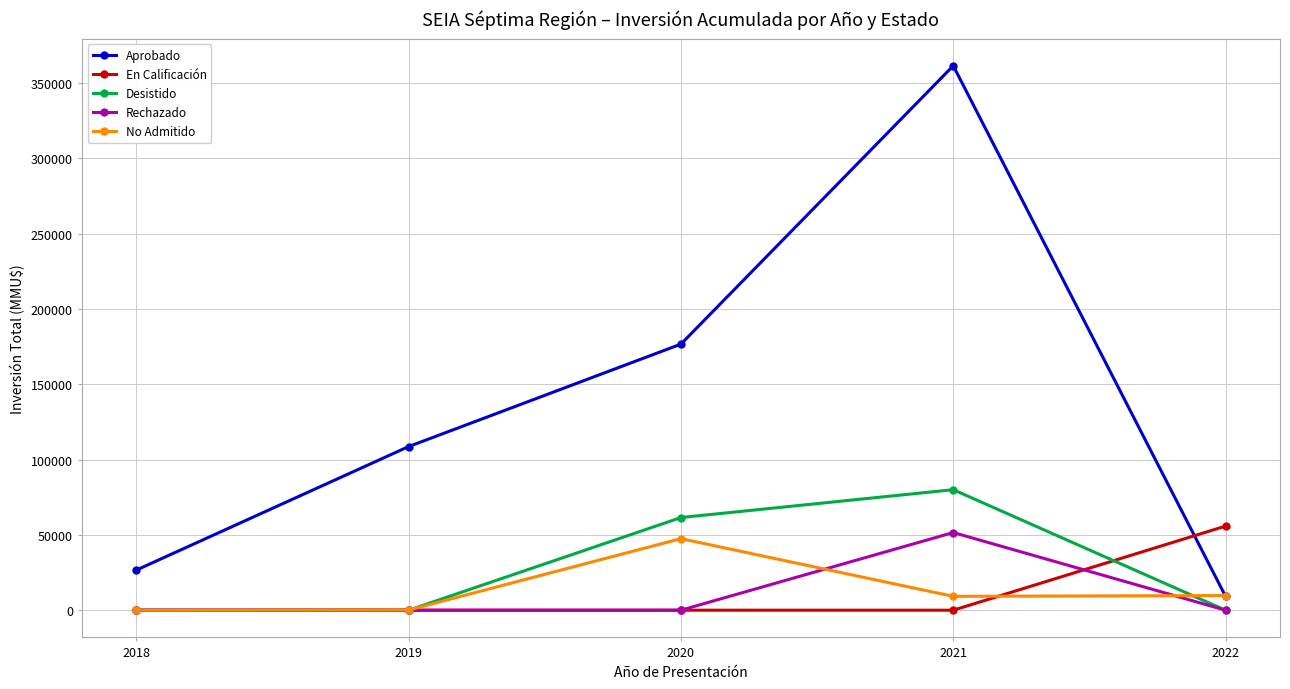

True or false: No Admitido and Rechazado intersect in this chart.

True